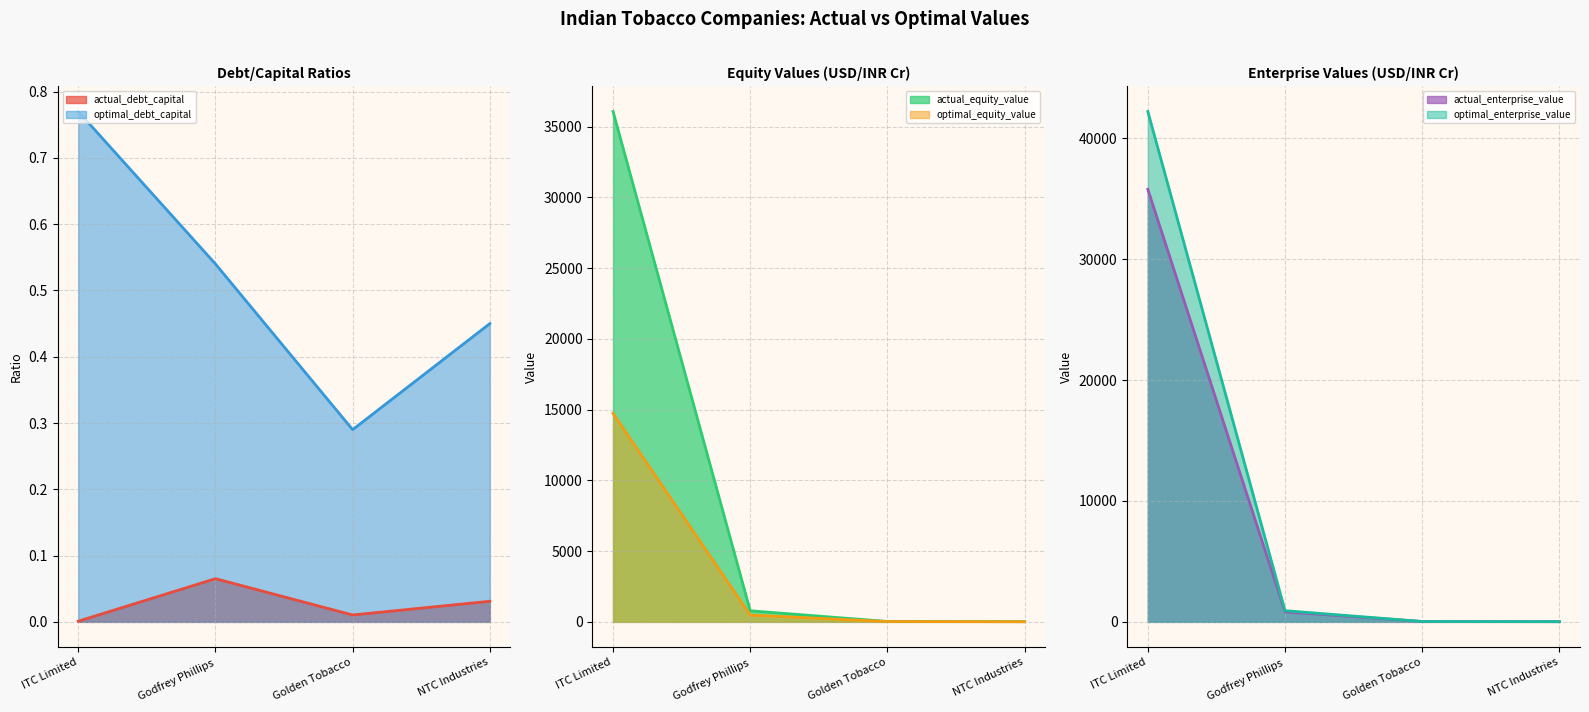

How many categories are shown in the chart?

4